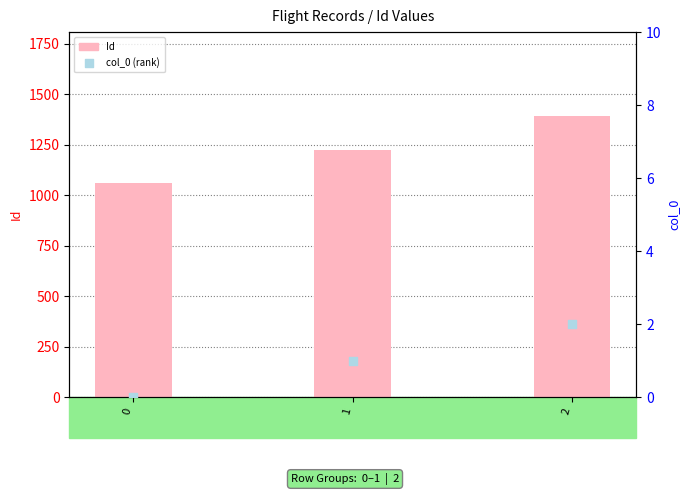

Is the value of Id at 2 greater than the value of col_0 (rank) at 1?

Yes